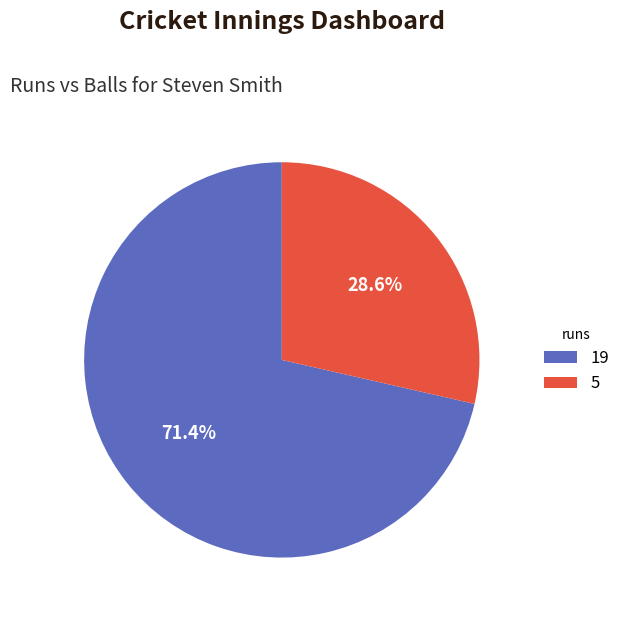

To the nearest percent, what is the average slice percentage?

50%